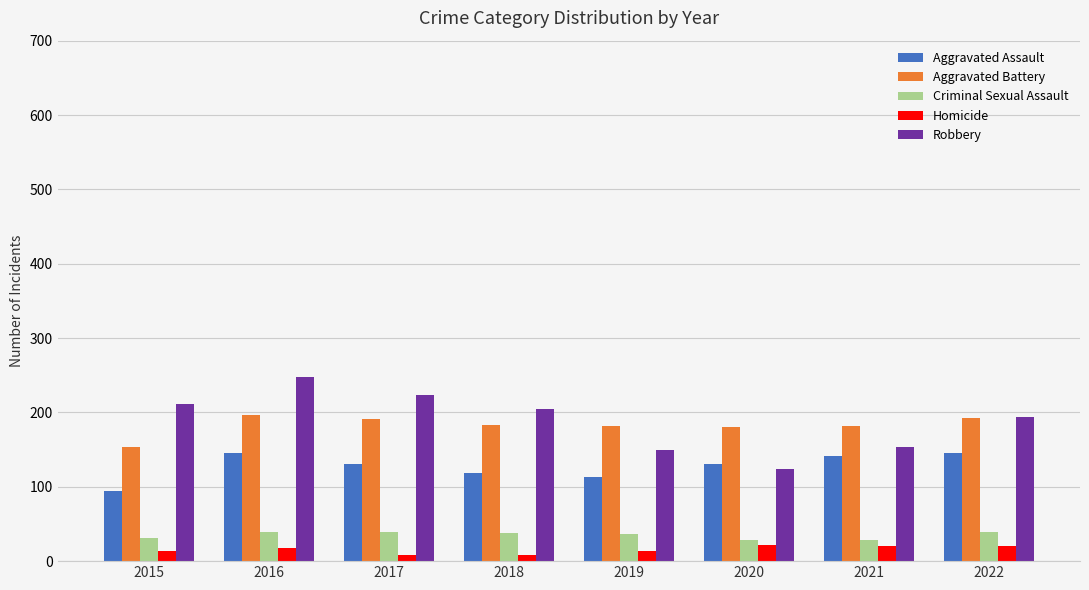

What value does the Homicide series have at 2021?

20